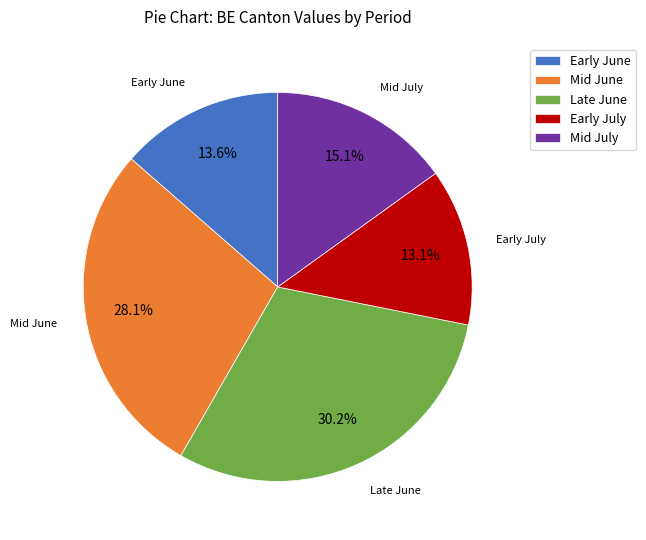

Rank the categories by value from highest to lowest.

Late June, Mid June, Mid July, Early June, Early July